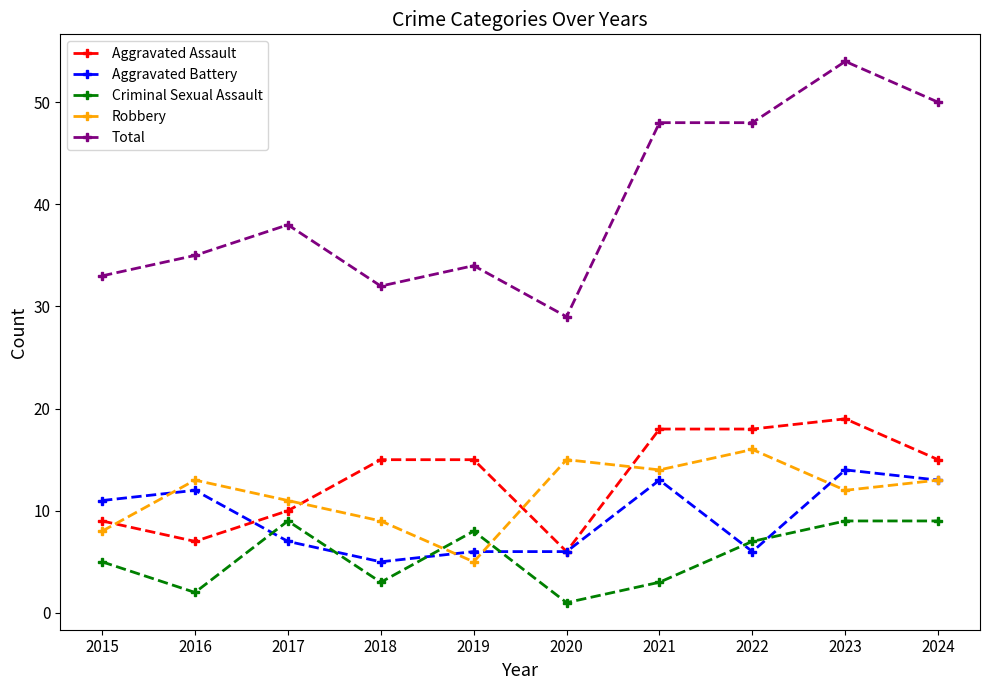

How many lines are shown in the chart?

5